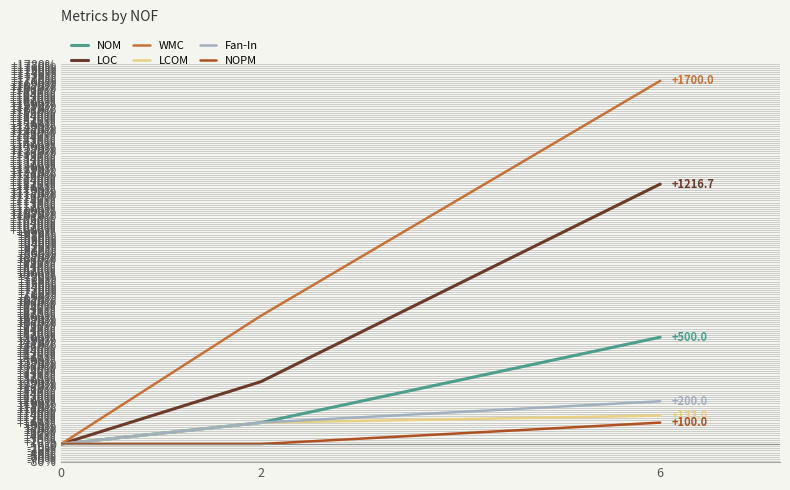

What is the average value of the LCOM series?

77.7